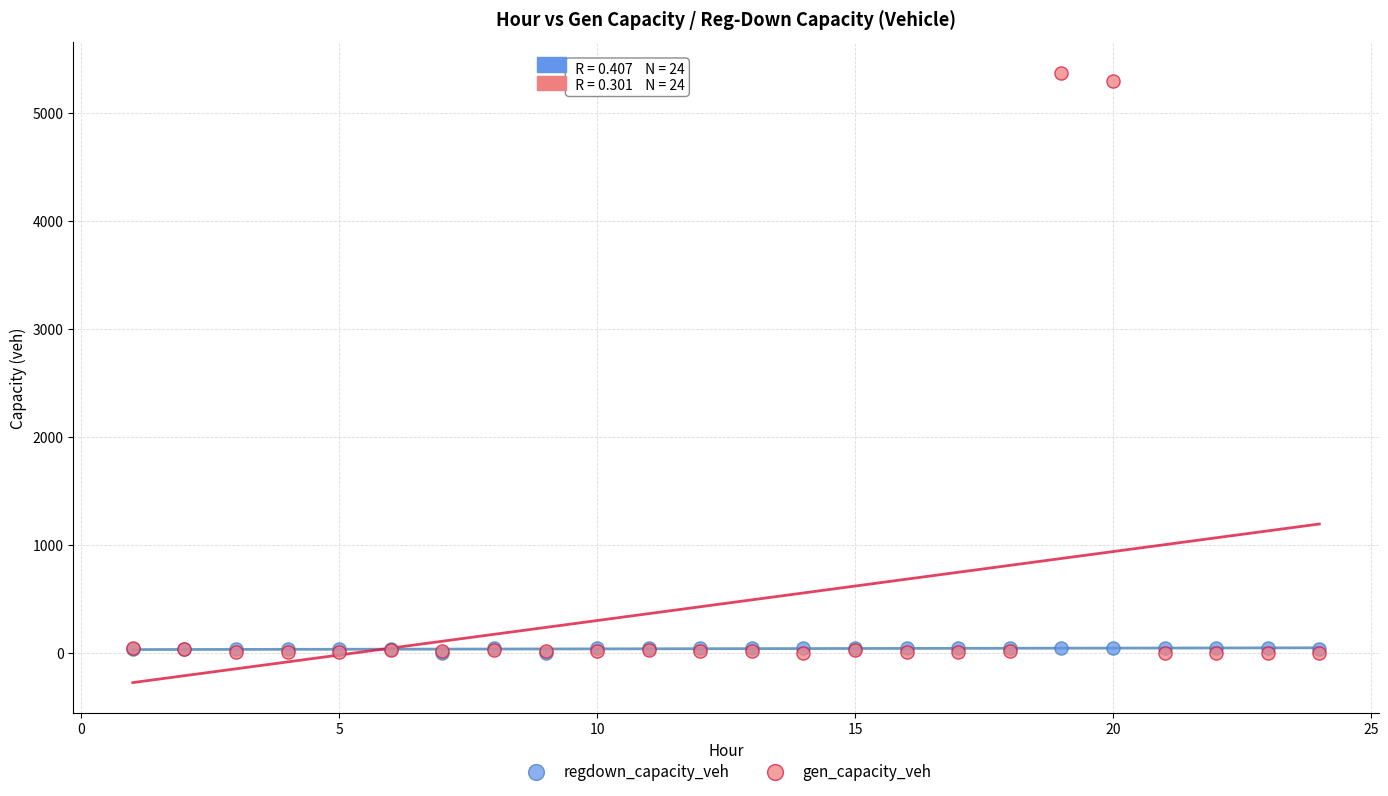

Which series has the widest spread of Y values?

gen_capacity_veh